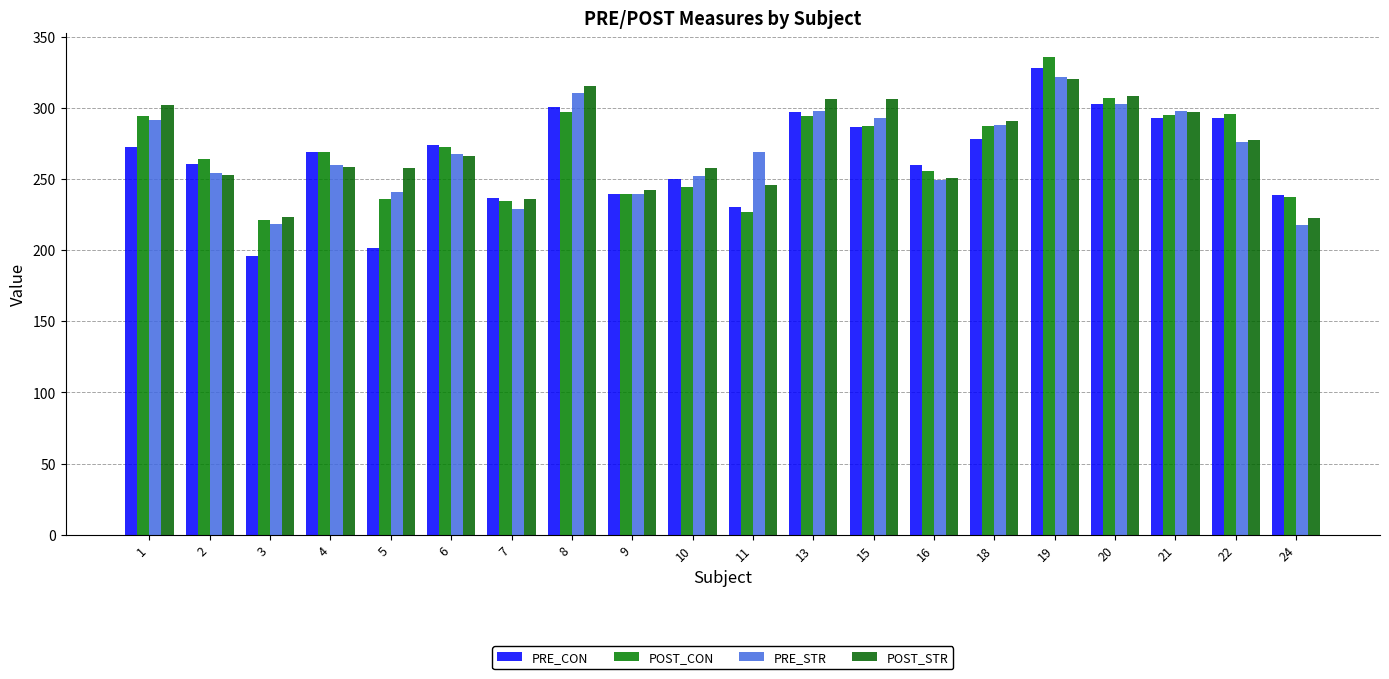

What is the difference between the maximum and minimum values in the POST_CON series?

114.9